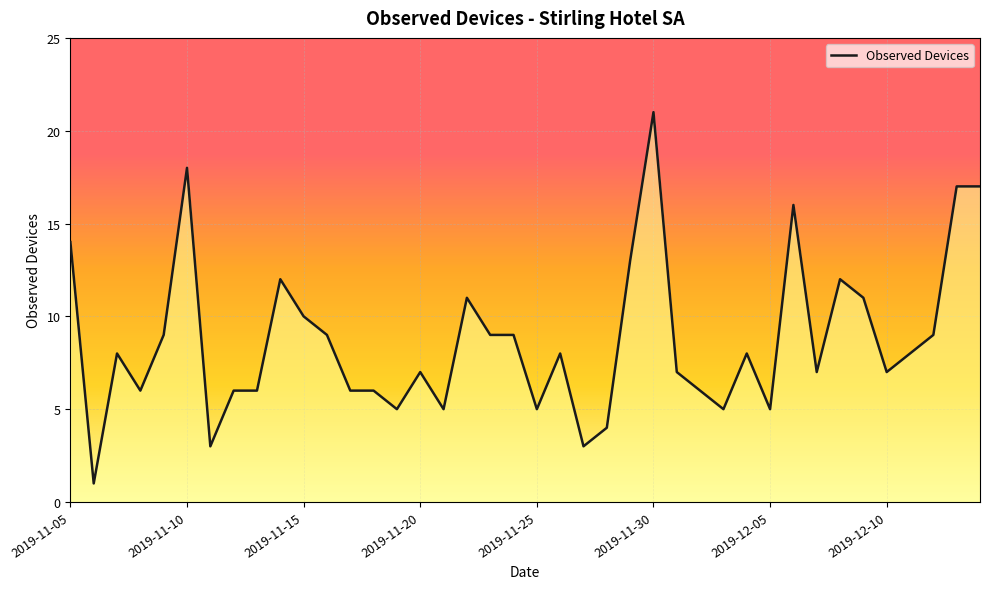

What is the greatest value displayed?

21